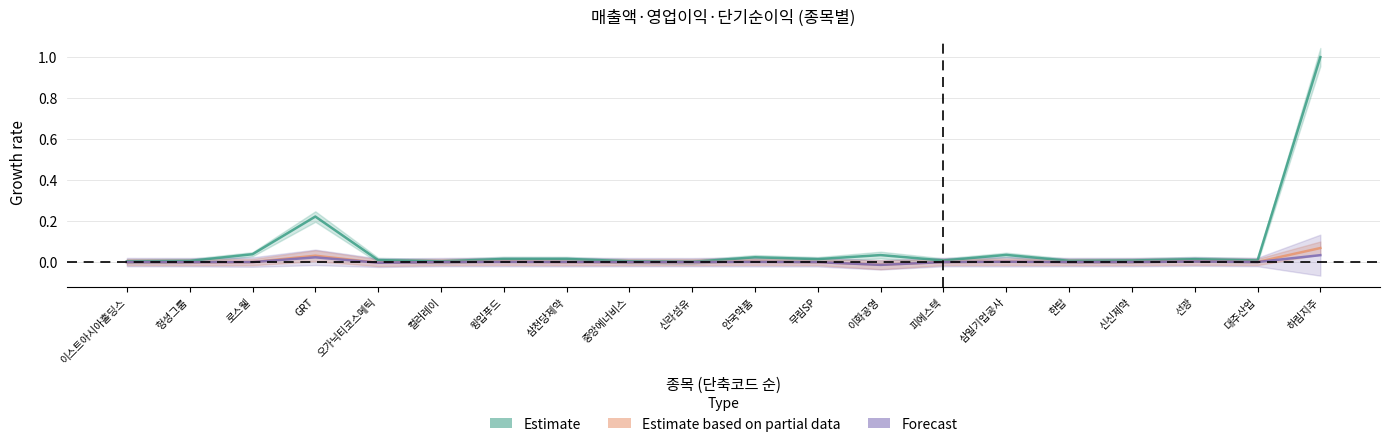

What is the sum of the Estimate values at 삼천당제약 and 삼일기업공사?

0.1